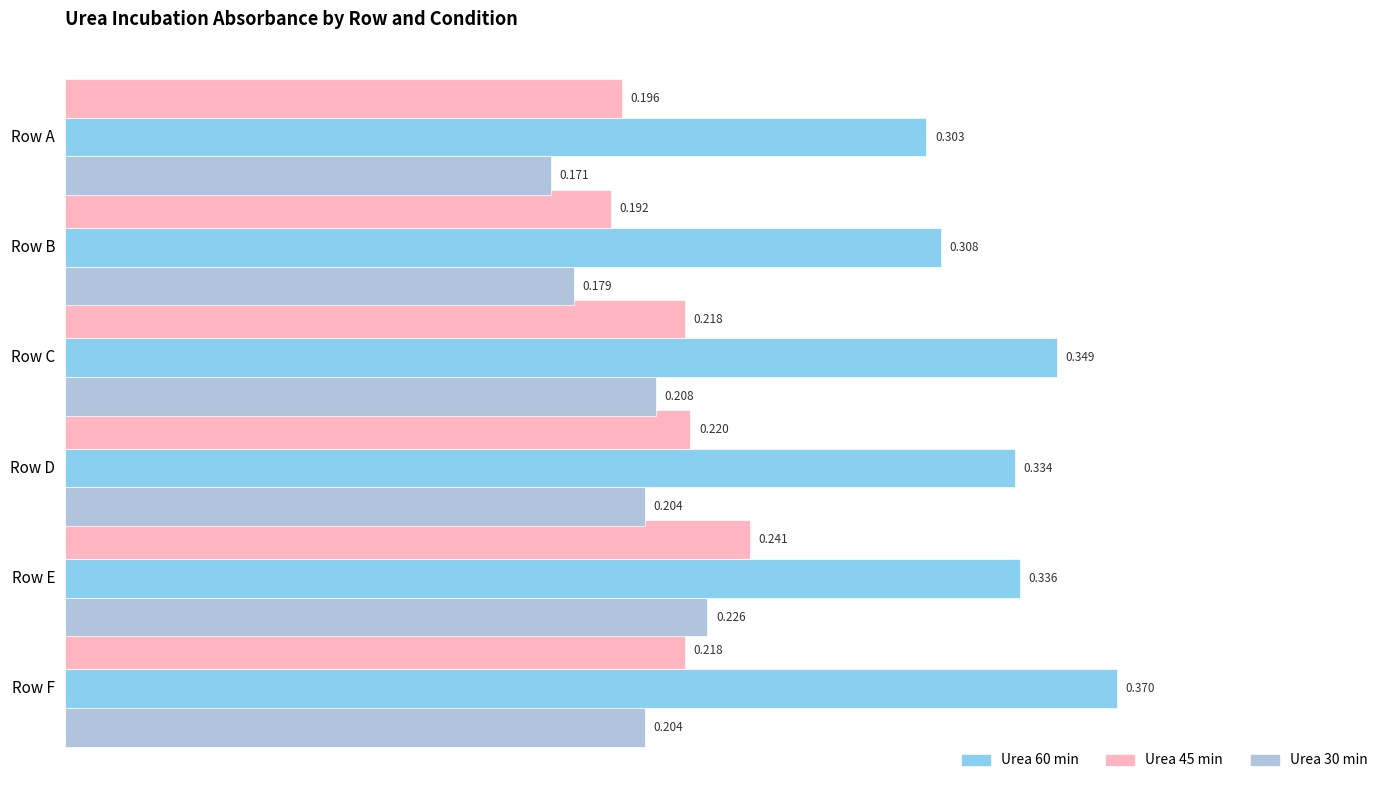

How many Urea 30 min values are between 0 and 1?

6